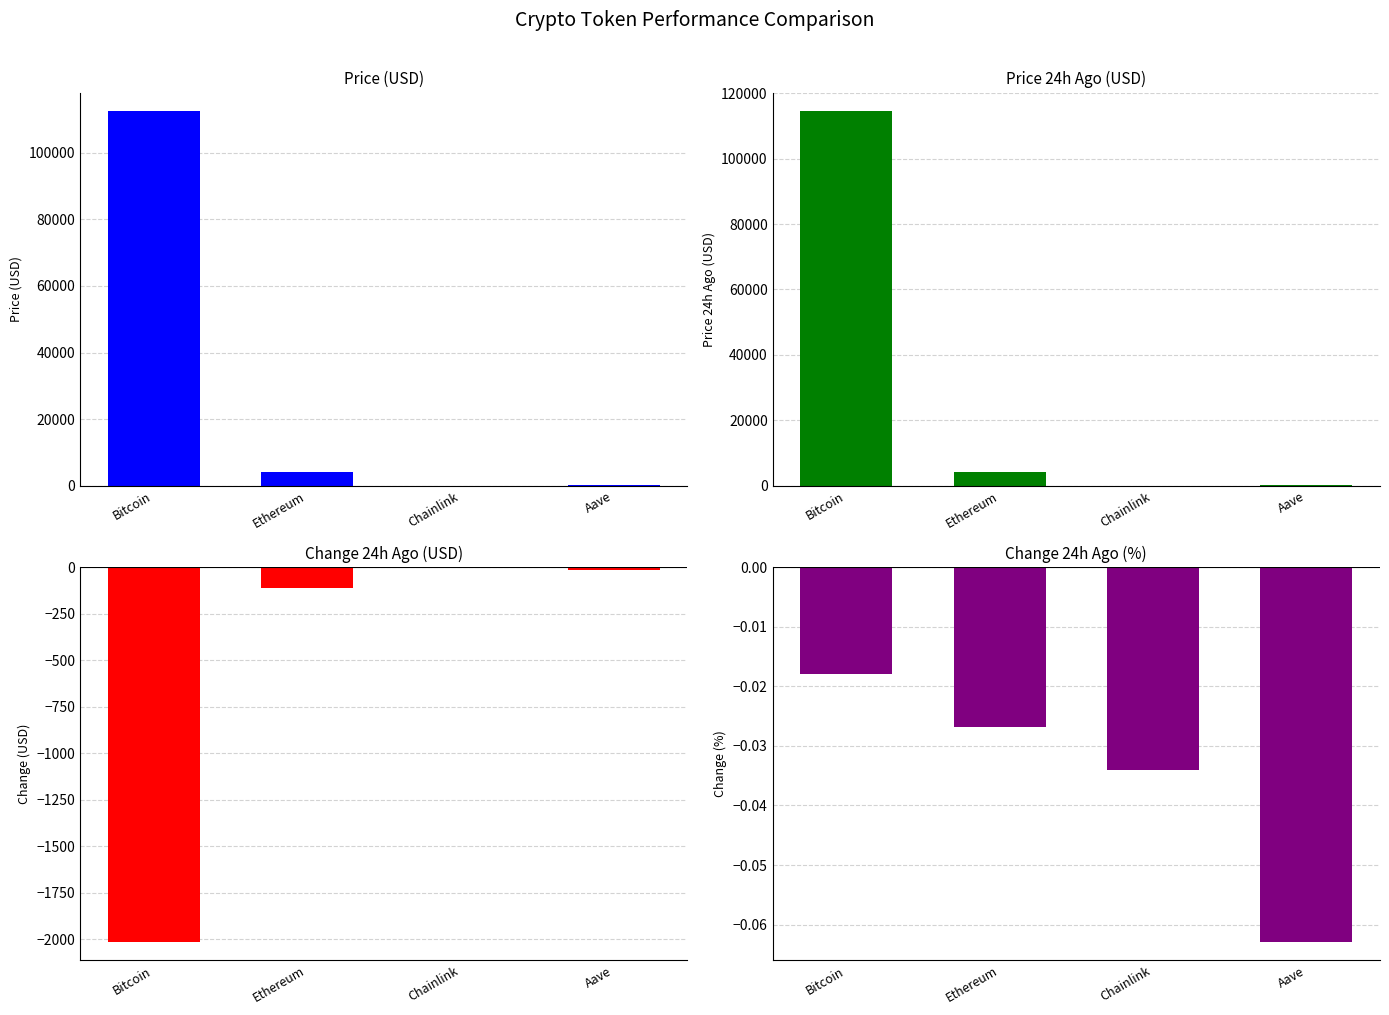

Is it true that Change24hAgo equals -16.8 at Aave?

True